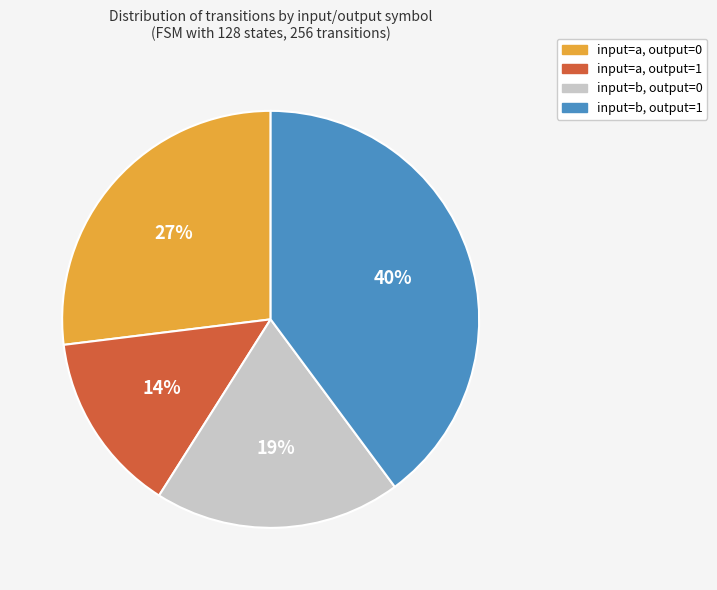

Combined, do input=a, output=0 and input=a, output=1 account for over 50%?

No